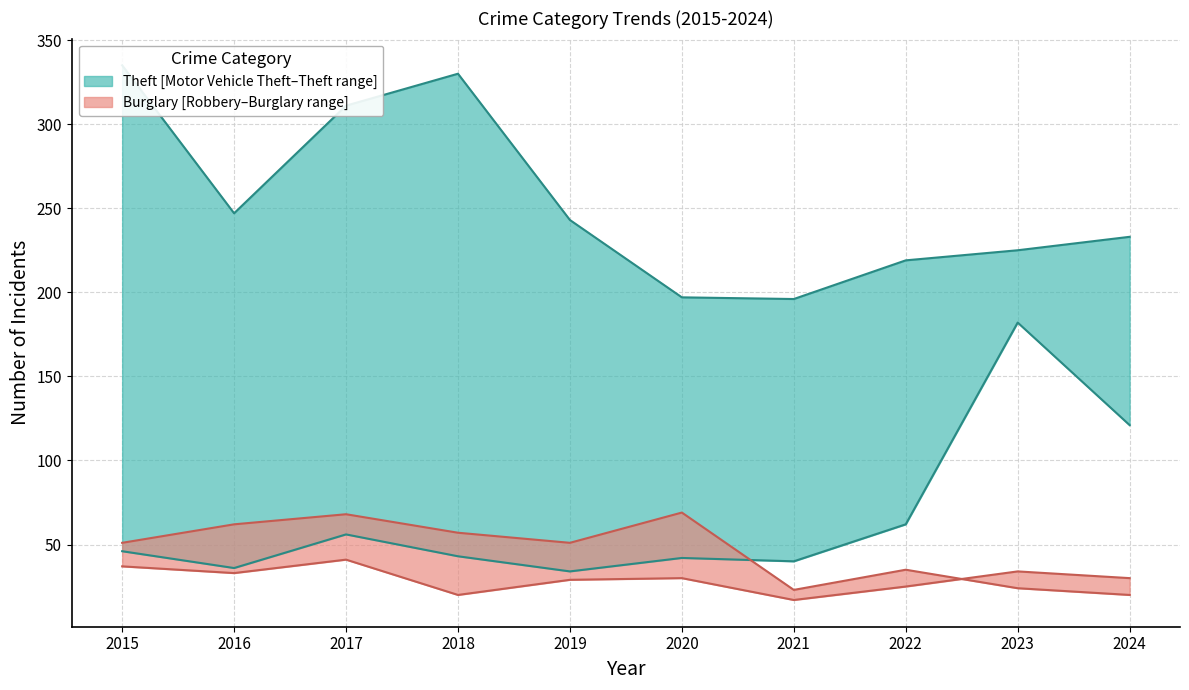

What is the lowest value of the Motor Vehicle Theft series?

34